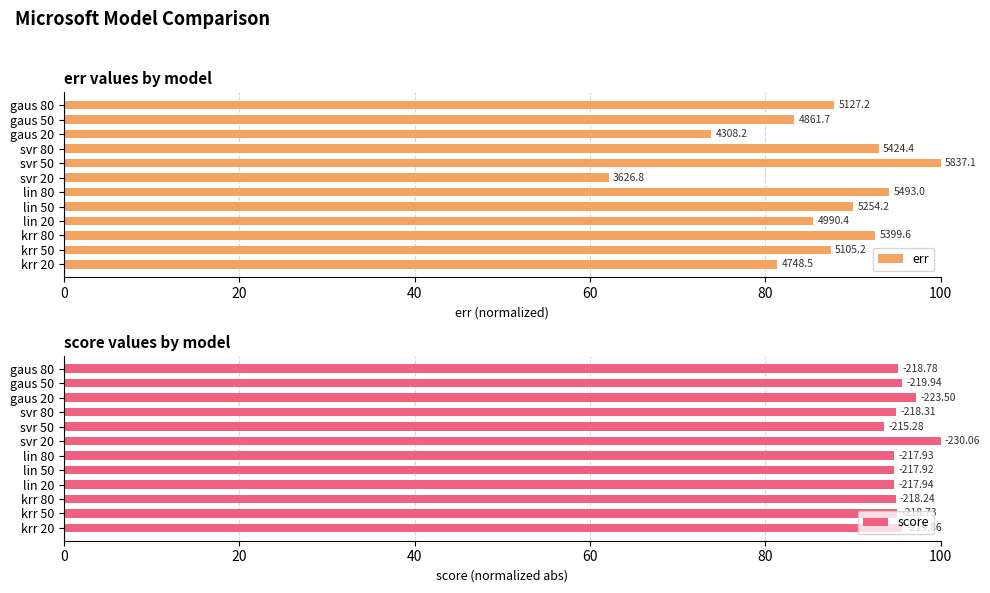

Which series has the largest range (max minus min)?

err